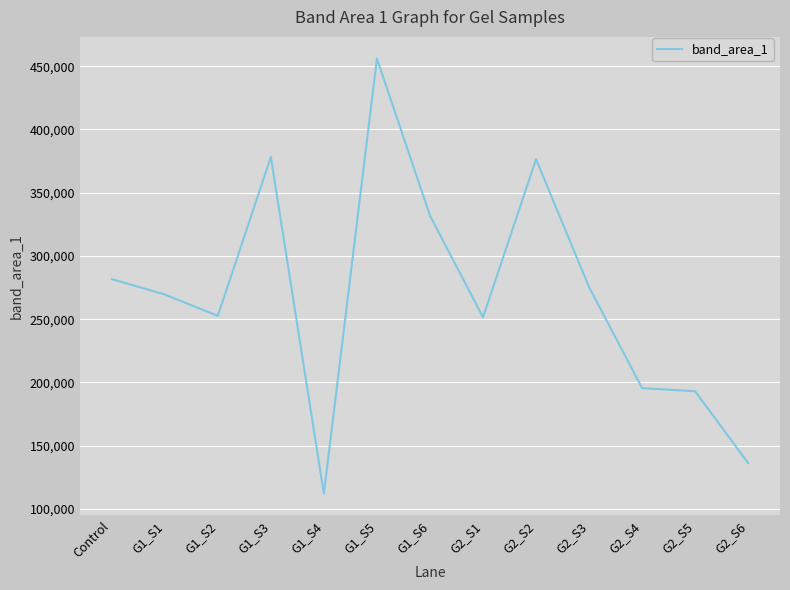

Approximately how many times larger is the value at G1_S2 compared to Control?

0.9